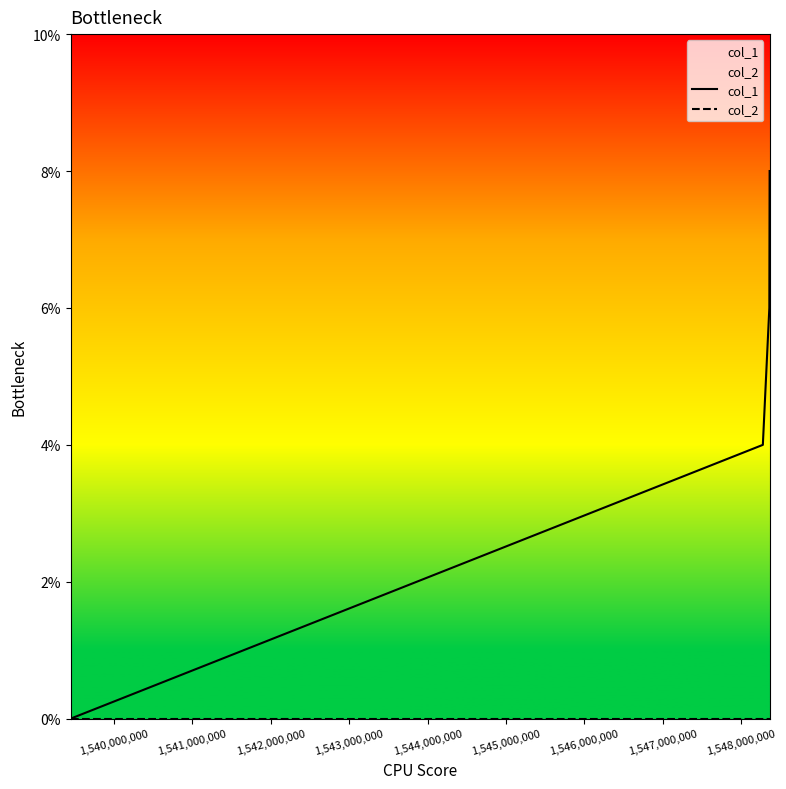

Reading left to right, what are all the values shown in this chart?

col_1: 0	4	6	8
col_2: 0	0	0	0